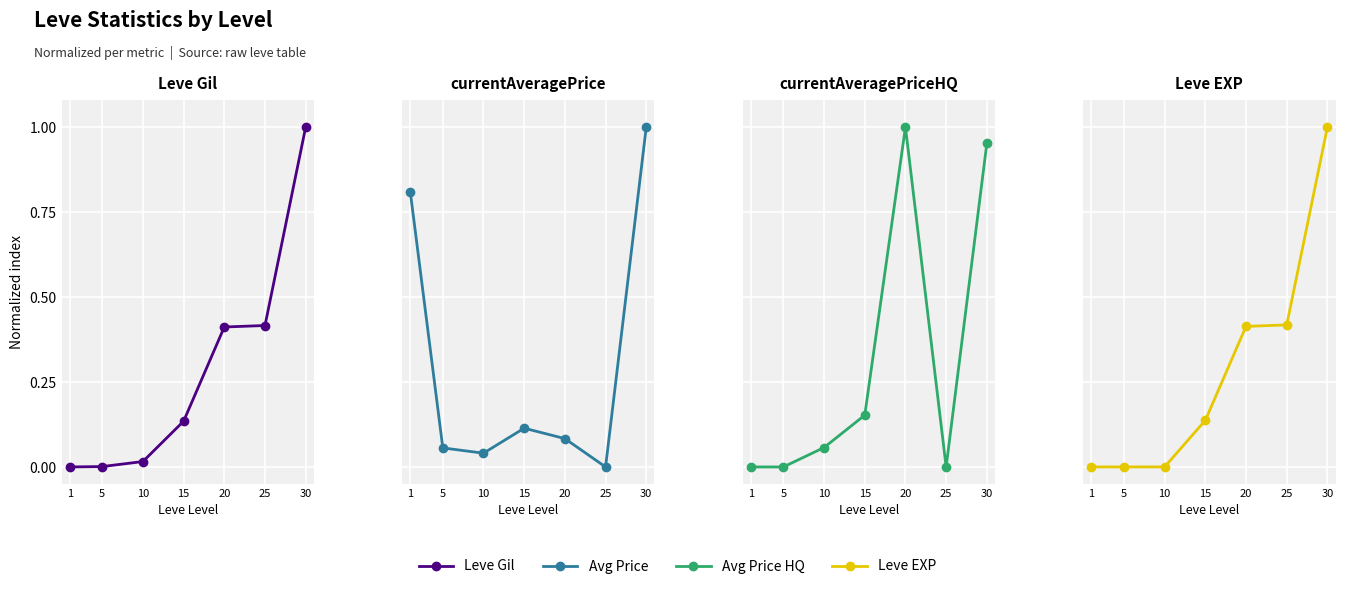

Which series has the largest total across all categories?

currentAveragePriceHQ